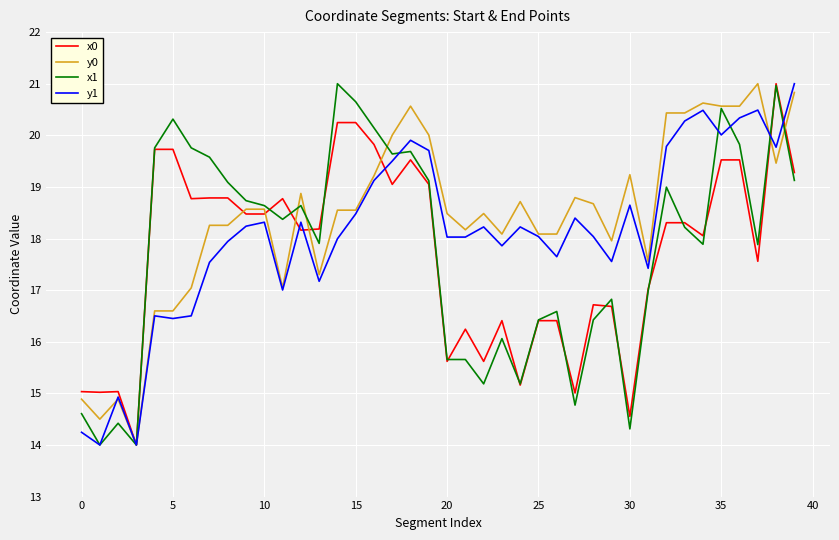

How many lines are shown in the chart?

4